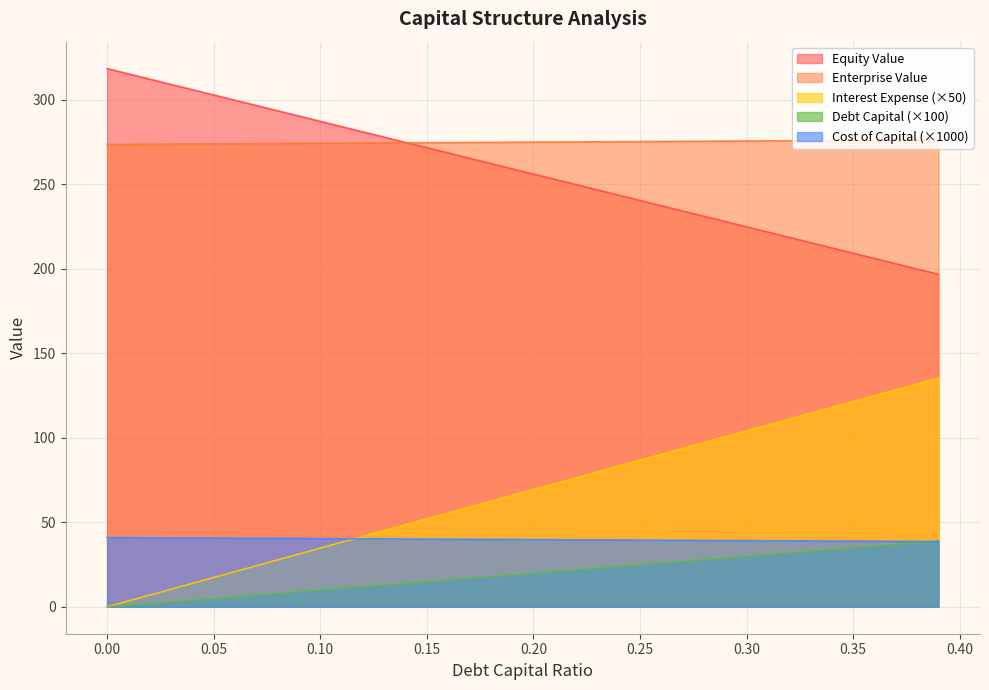

What is the sum of the debt_capital values at 0.17 and 0.11?

97.2